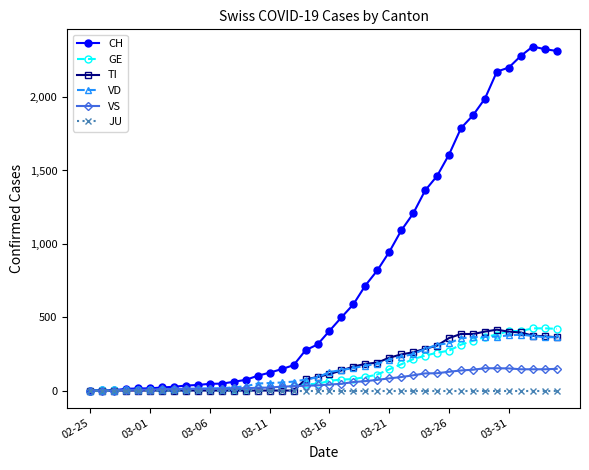

Which series has the widest spread of values?

CH